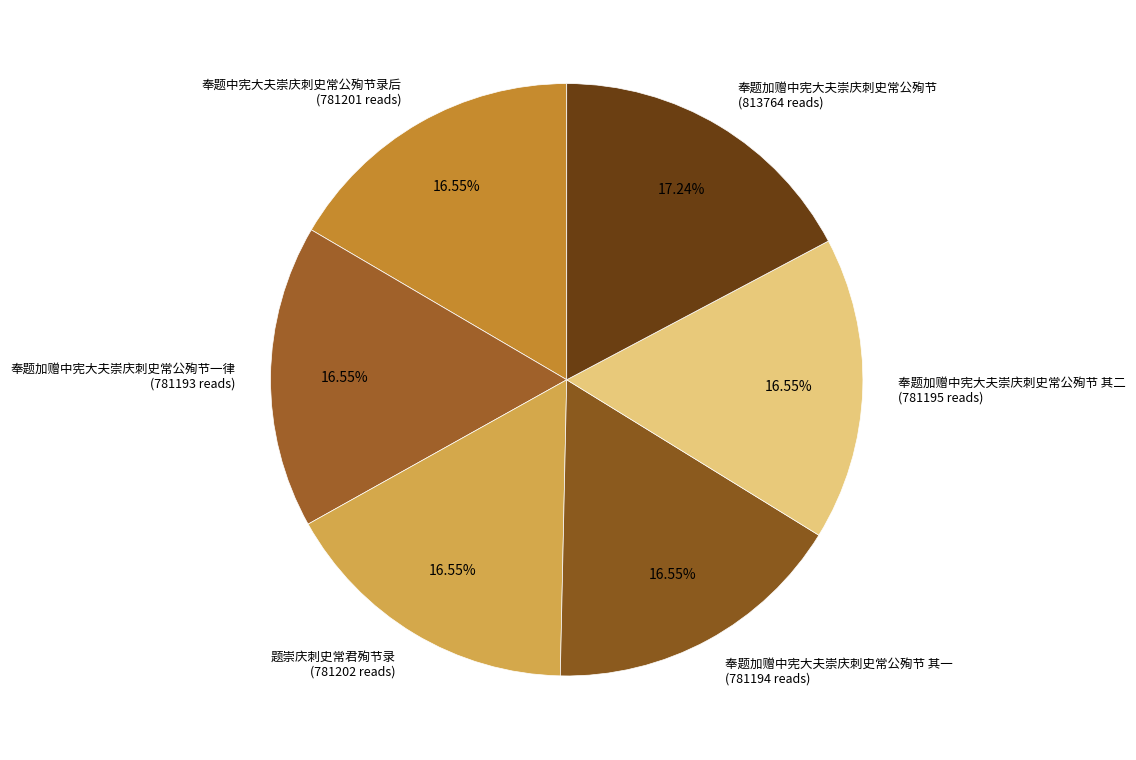

Does any single category account for the majority?

No